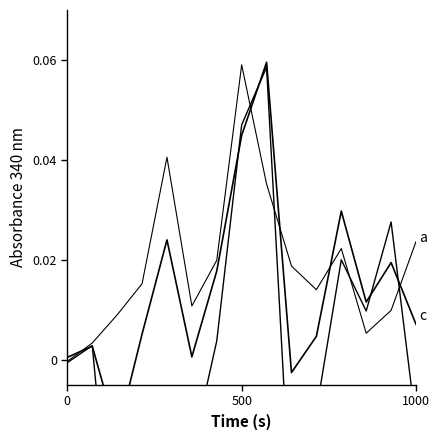

At which category does b reach its first local valley?

1000